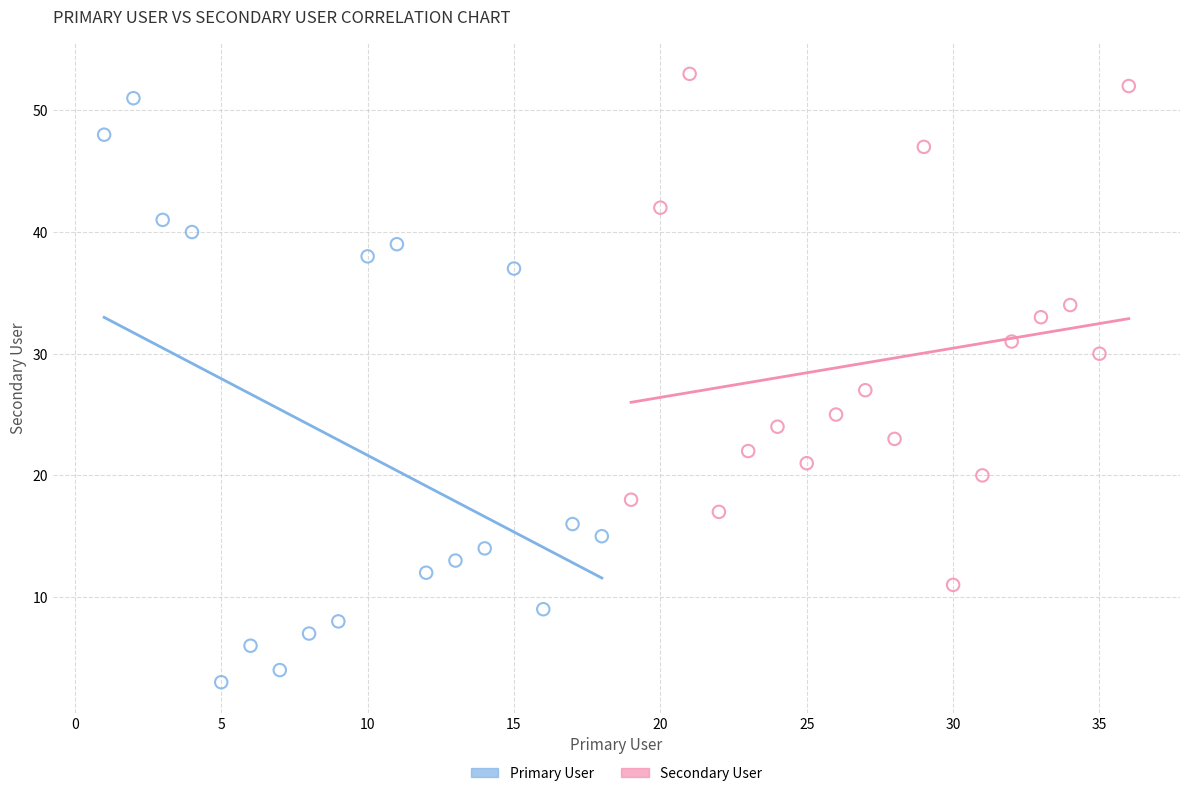

Which series has the widest spread of Y values?

Primary User